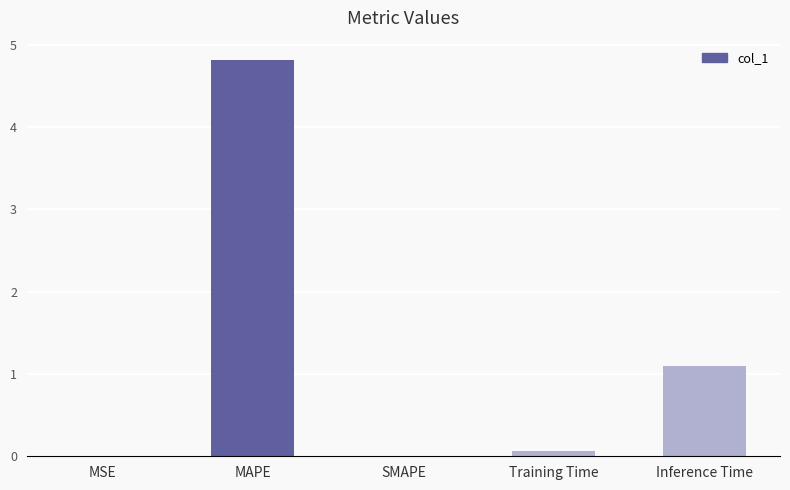

Count the number of data series in this chart.

1